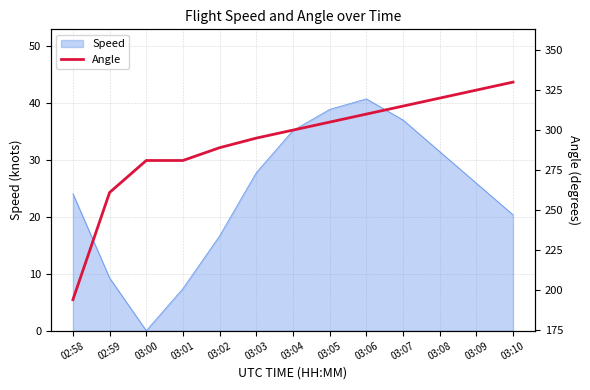

Which category has the highest value in the Speed series?

03:06